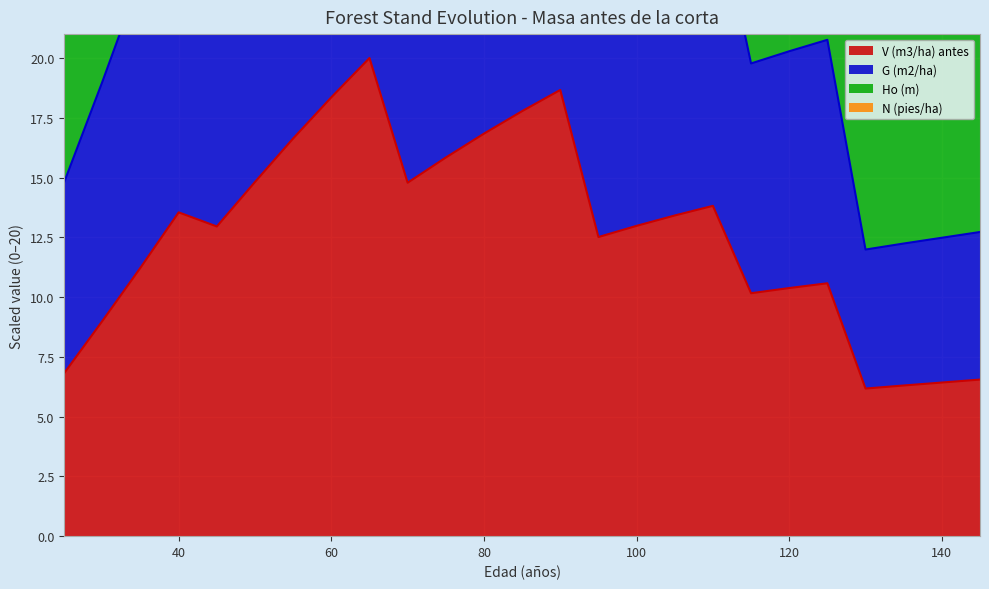

What is the maximum value for V (m3/ha) antes?

20.0